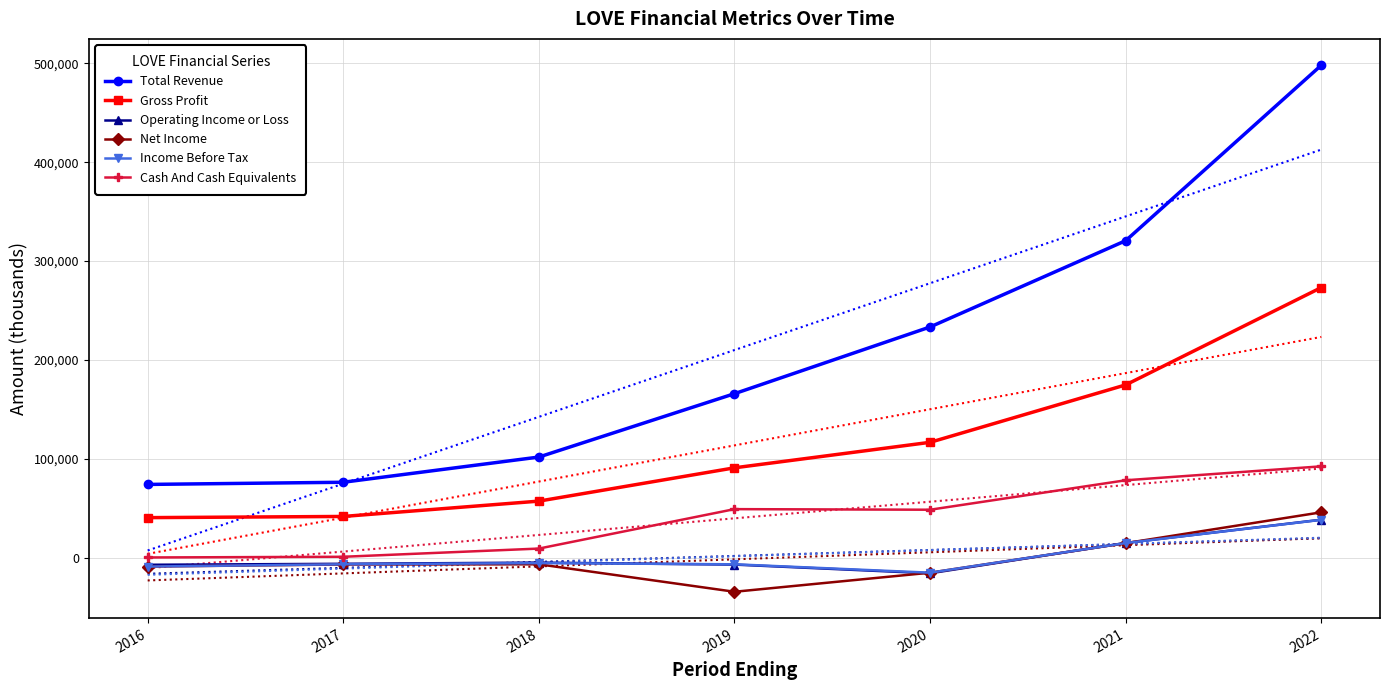

Read the Income Before Tax value at 2016, to the nearest 50.

-9000